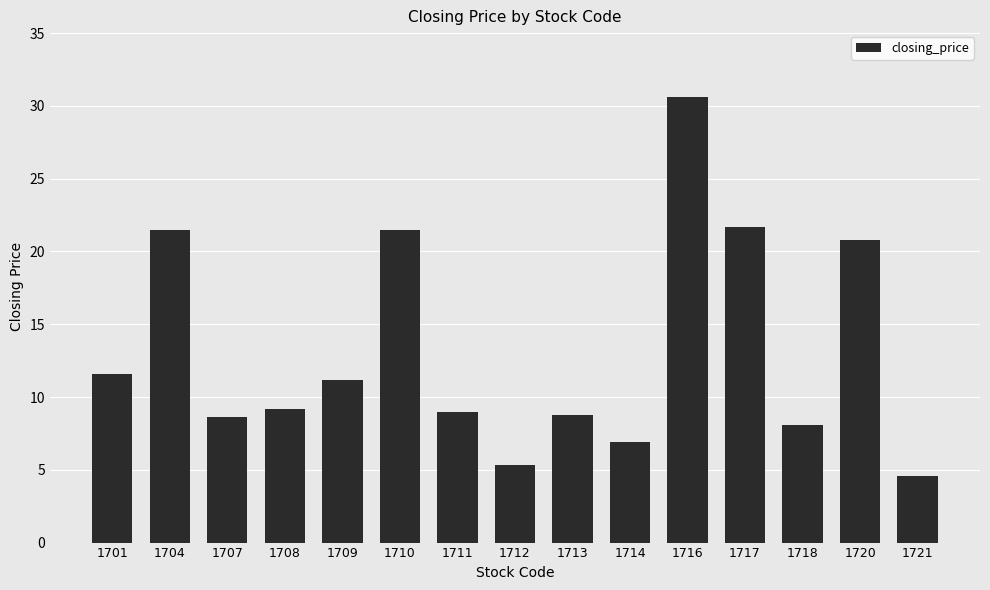

What is the difference between the values at 1708 and 1704?

12.3